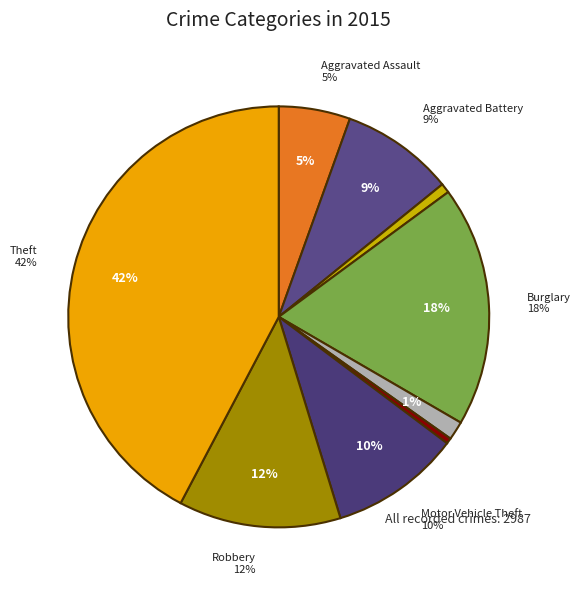

What is the largest slice in the pie chart?

Theft